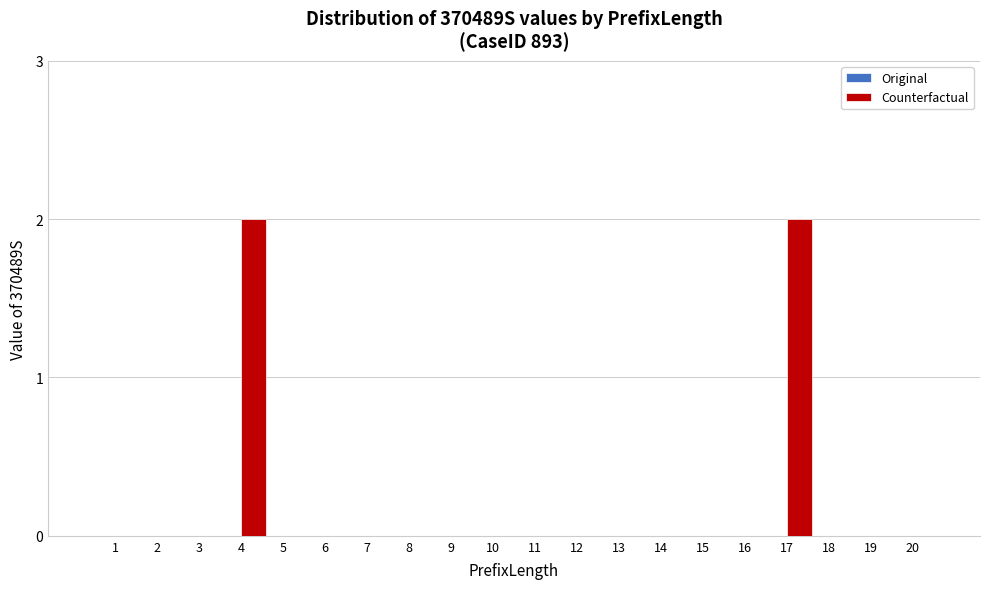

Reading left to right, transcribe all the data shown in this chart.

1=0	2=0	3=0	4=2	5=0	6=0	7=0	8=0	9=0	10=0	11=0	12=0	13=0	14=0	15=0	16=0	17=2	18=0	19=0	20=0